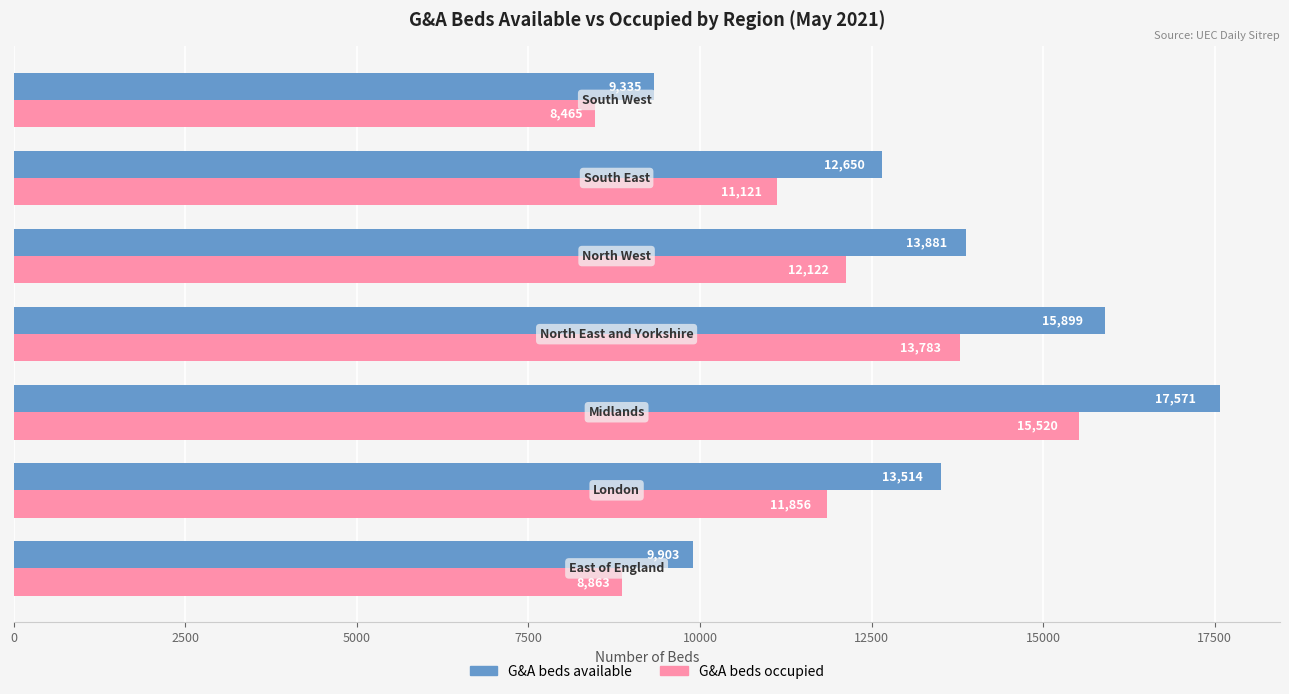

Which series has the largest total across all categories?

G&A beds available